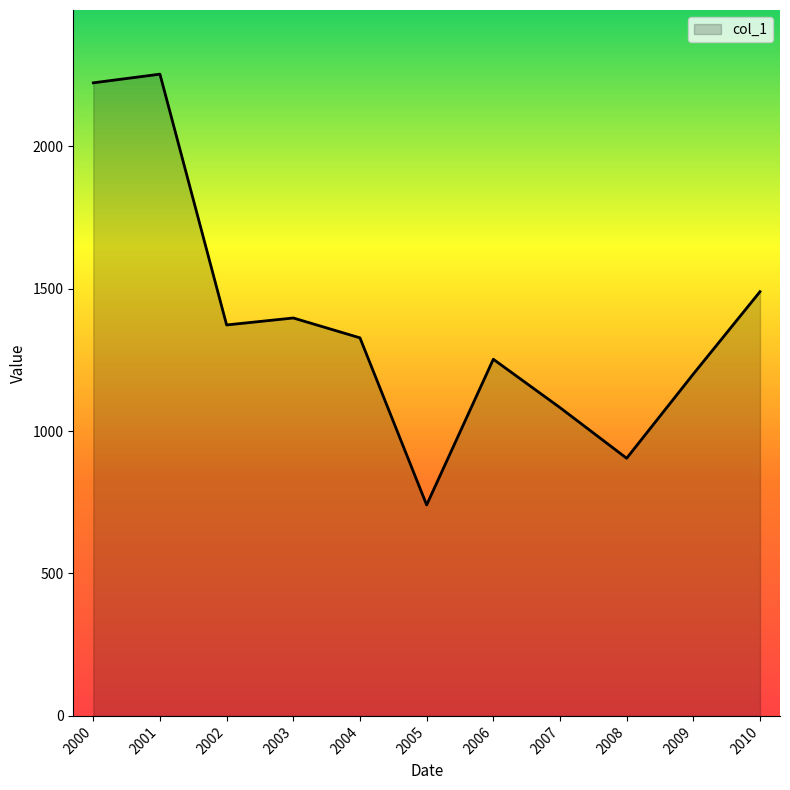

Read the value at 2010.

1489.4